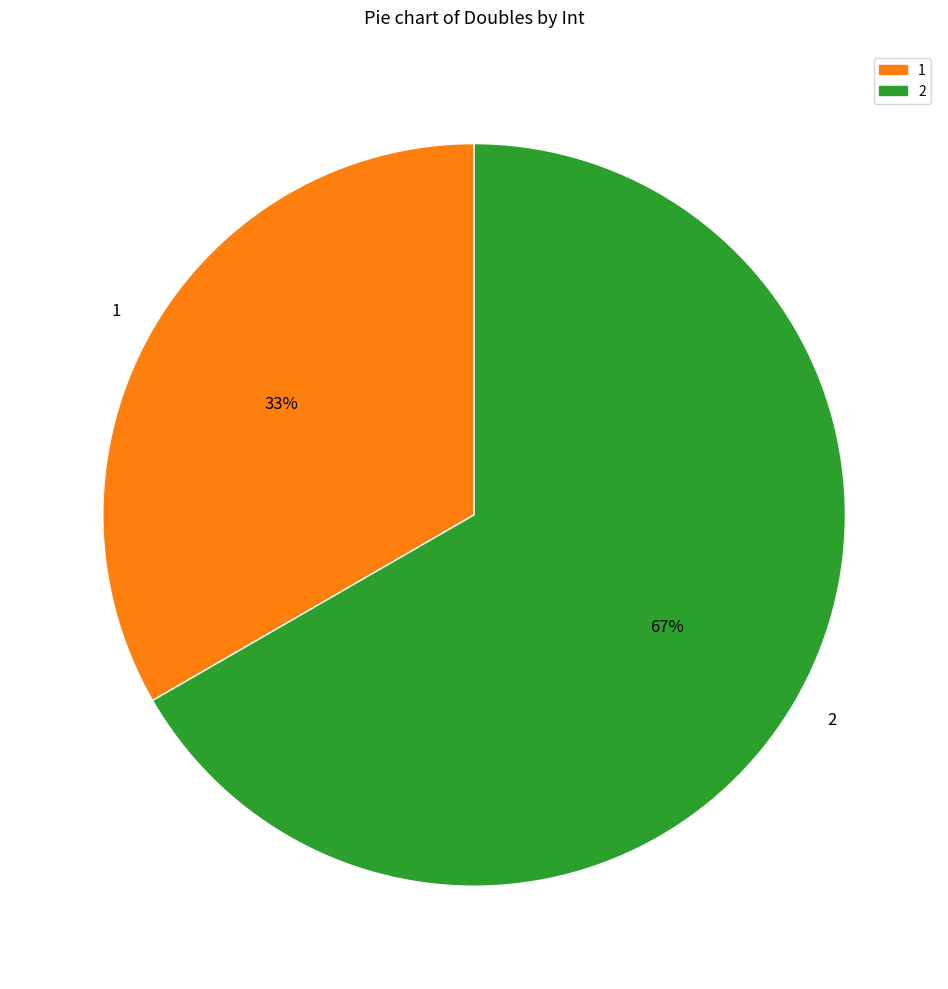

Which category has the biggest portion of the pie?

2